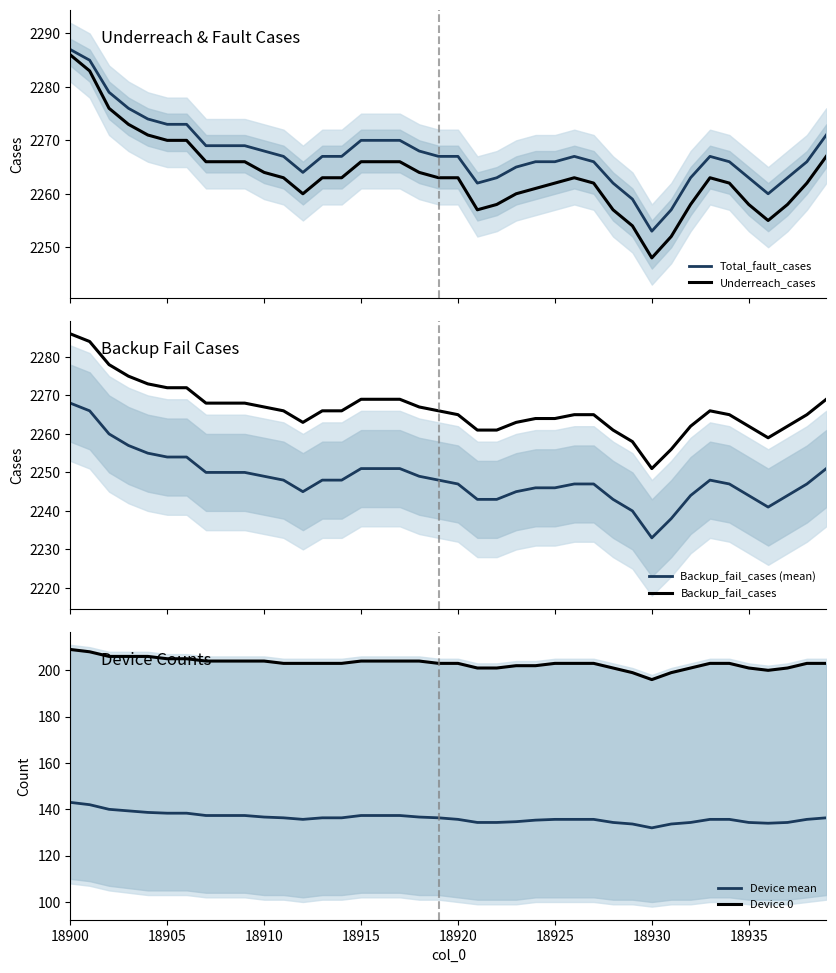

How many lines are shown in the chart?

6